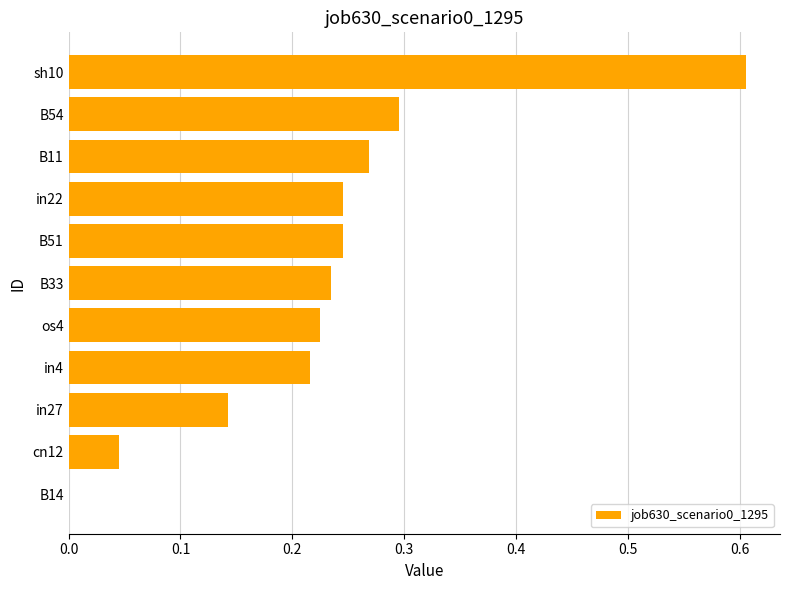

What is the greatest value displayed?

0.6